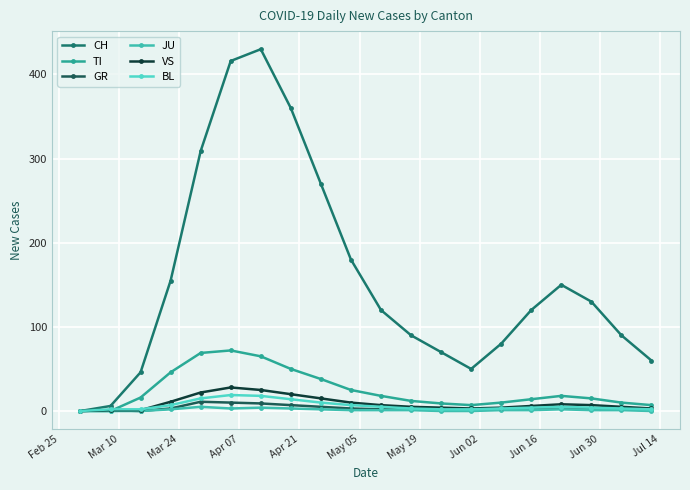

How many series are shown in this chart?

6